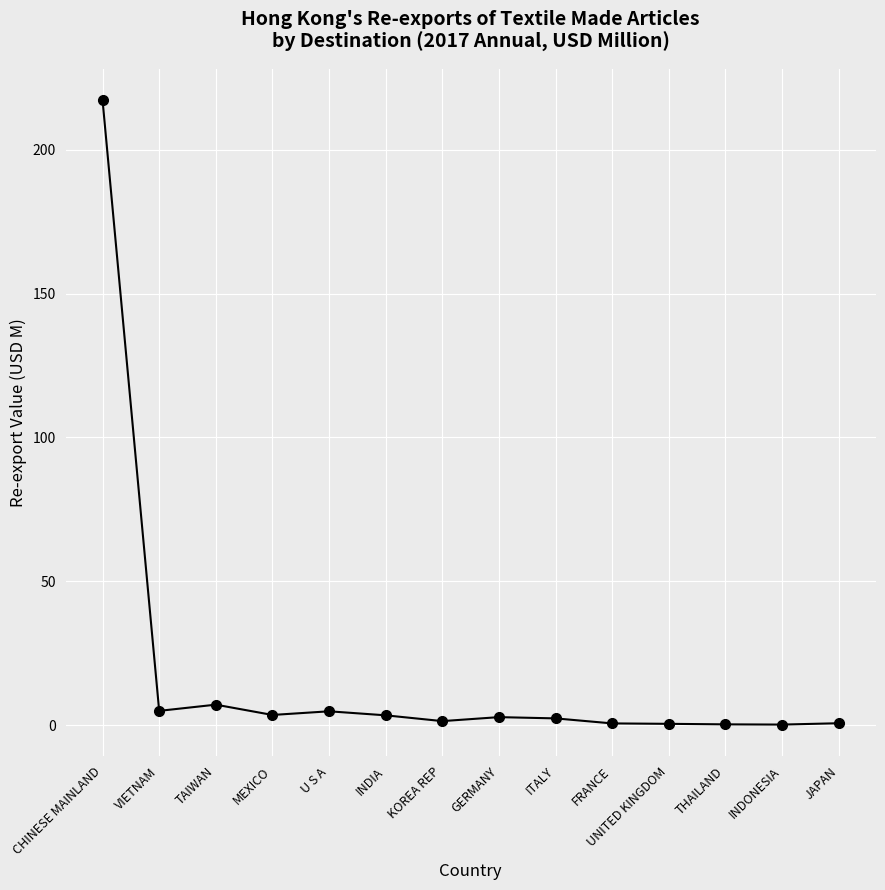

What is the average value?

17.9